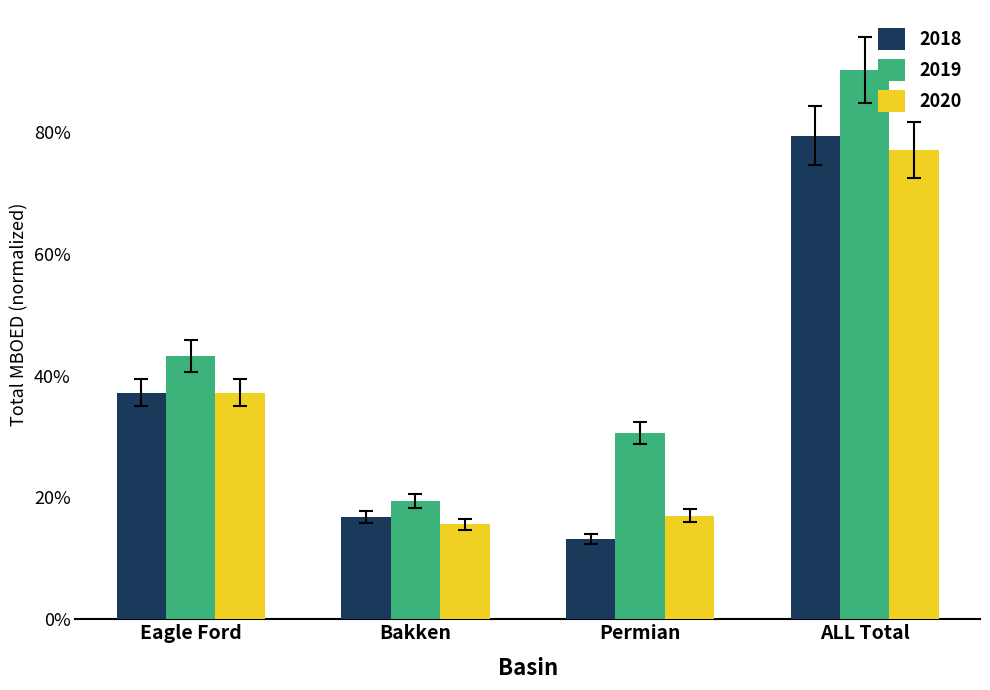

Rank the series by their maximum value, from lowest to highest.

2020, 2018, 2019